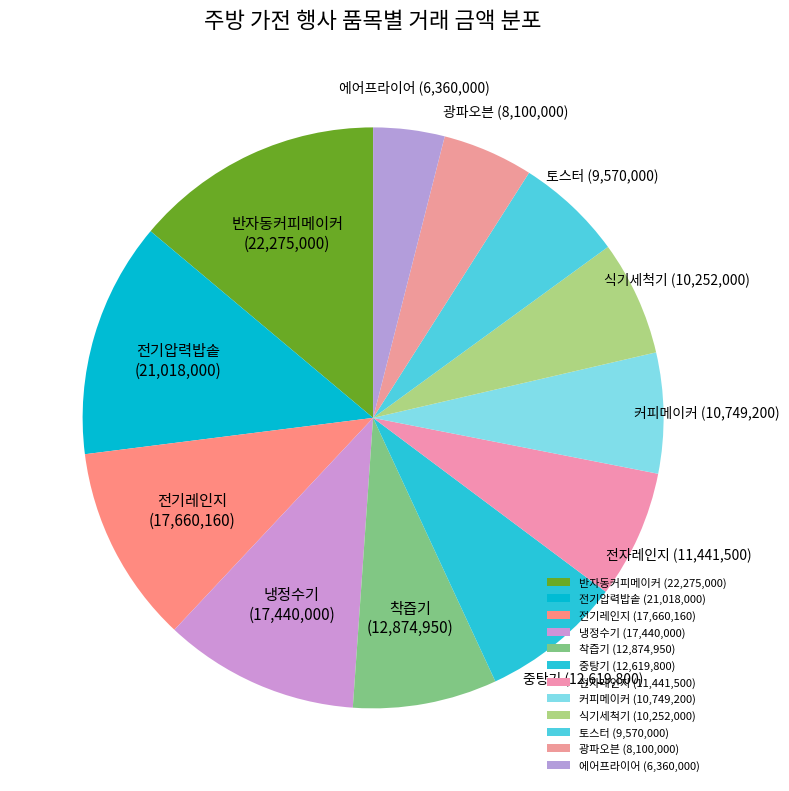

Between 에어프라이어 and 전기레인지, which is larger?

전기레인지